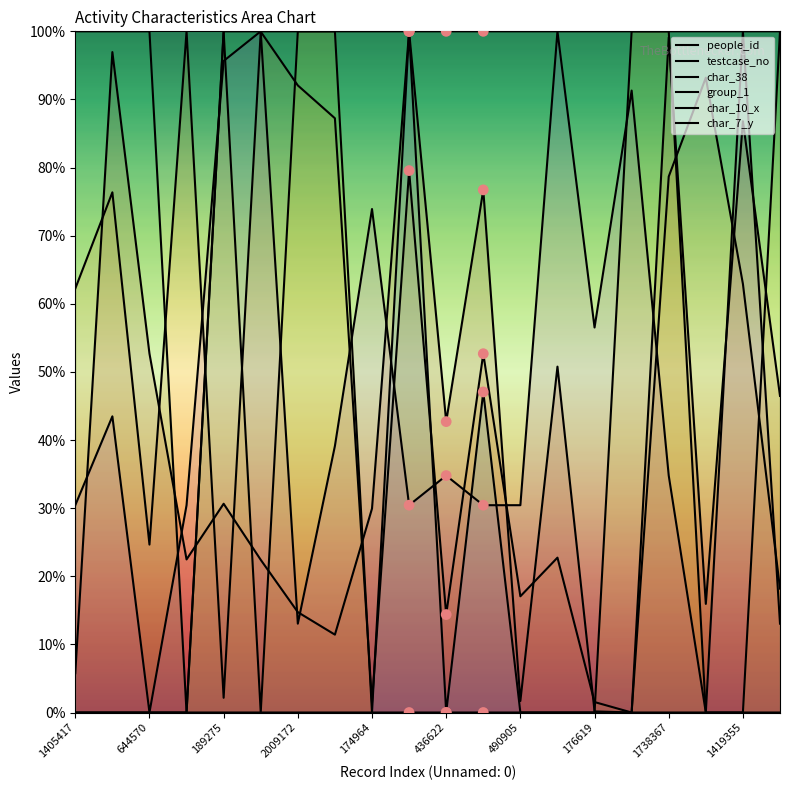

Which series reaches the minimum Y coordinate?

people_id